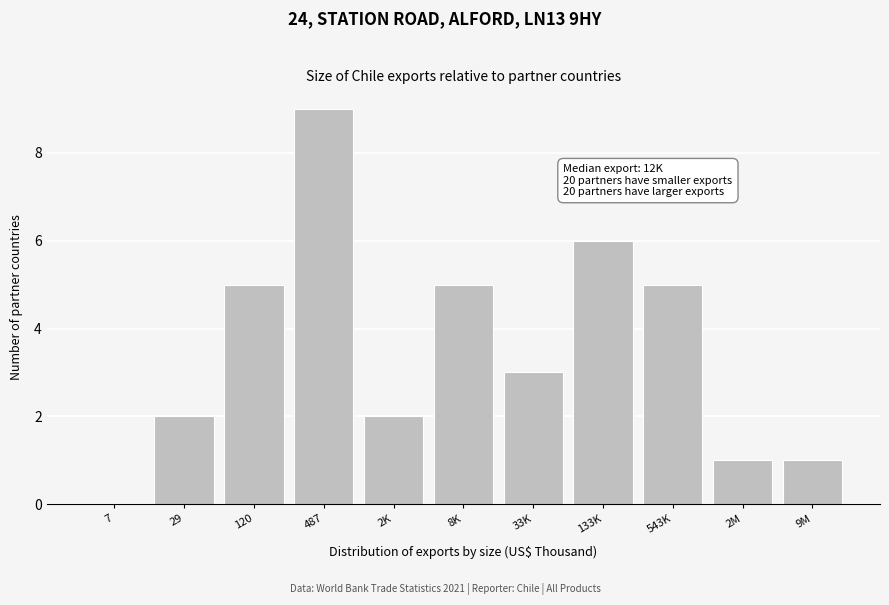

Reading left to right, list all the values displayed in this chart.

7=0	29=2	120=5	487=9	2K=2	8K=5	33K=3	133K=6	543K=5	2M=1	9M=1